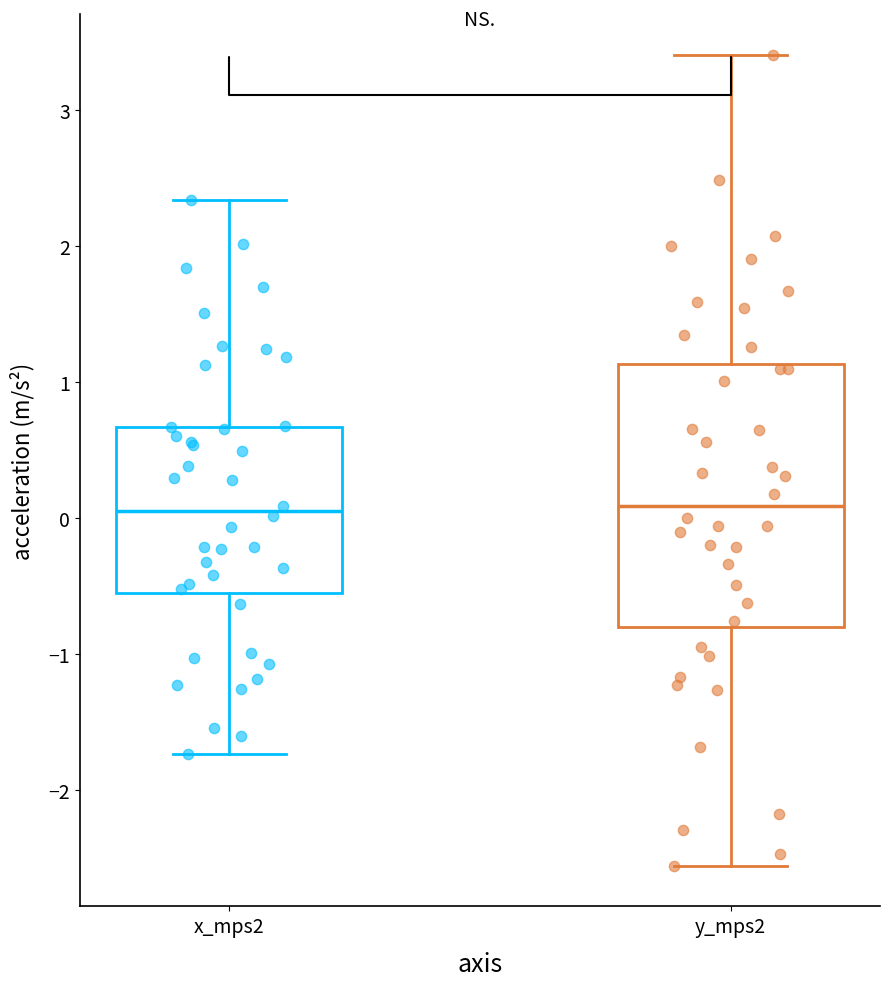

Where does the median line of the box for x_mps2 sit on the y-axis? The values are not printed on the chart, so give them approximately, as read against the axis.

0.0